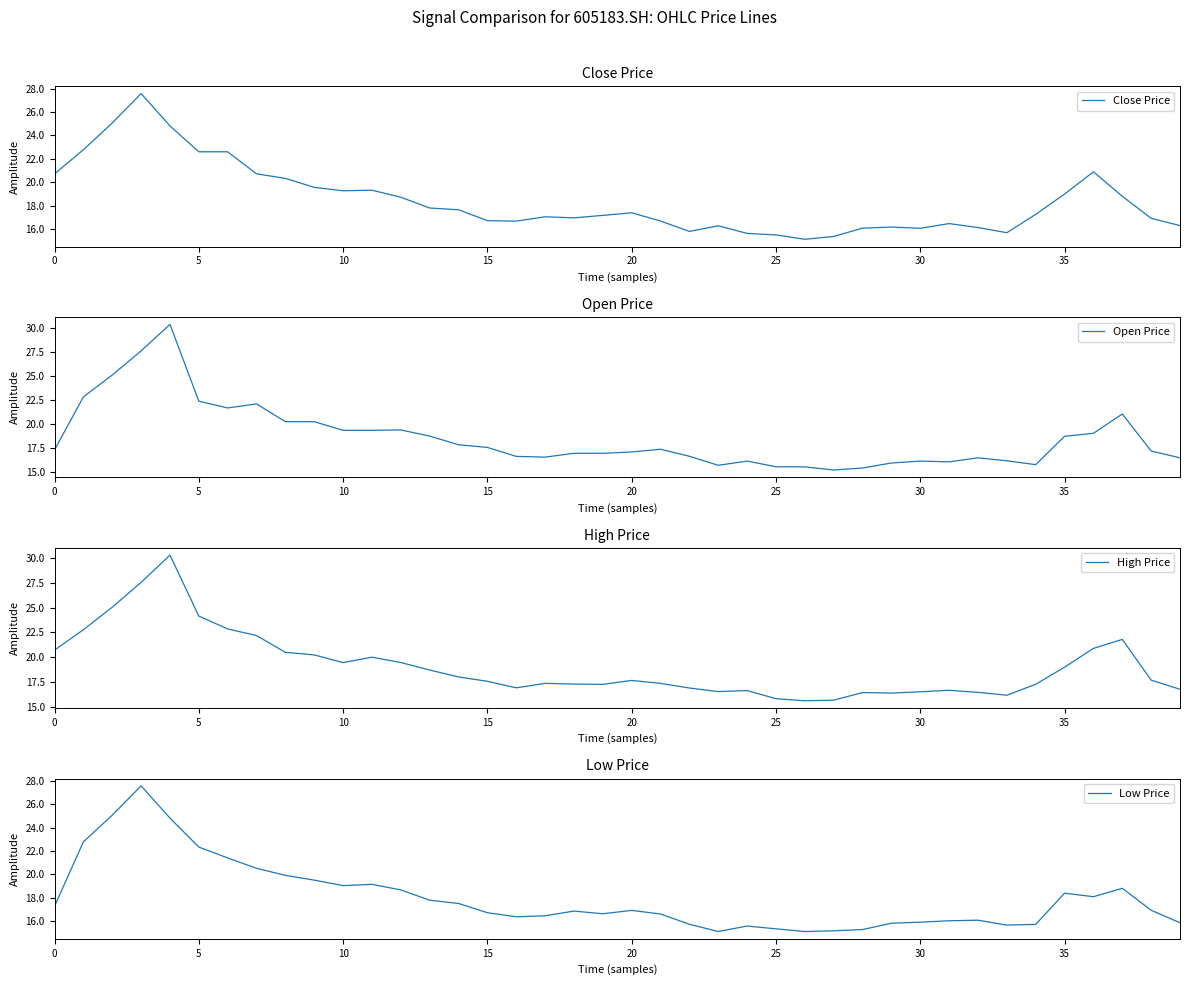

What is the difference between the highest and lowest values at 27?

0.5